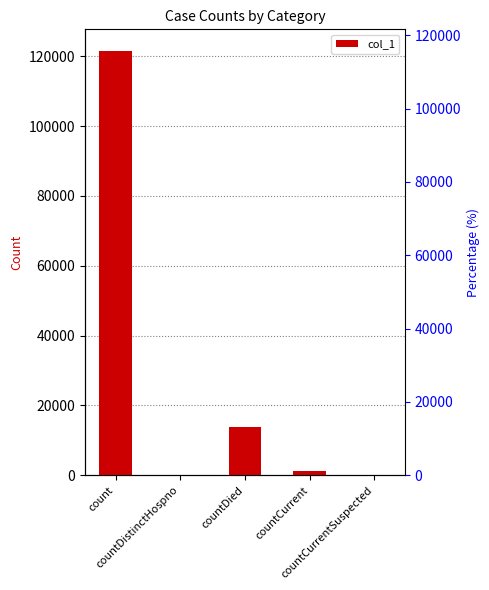

What is the greatest value displayed?

121591